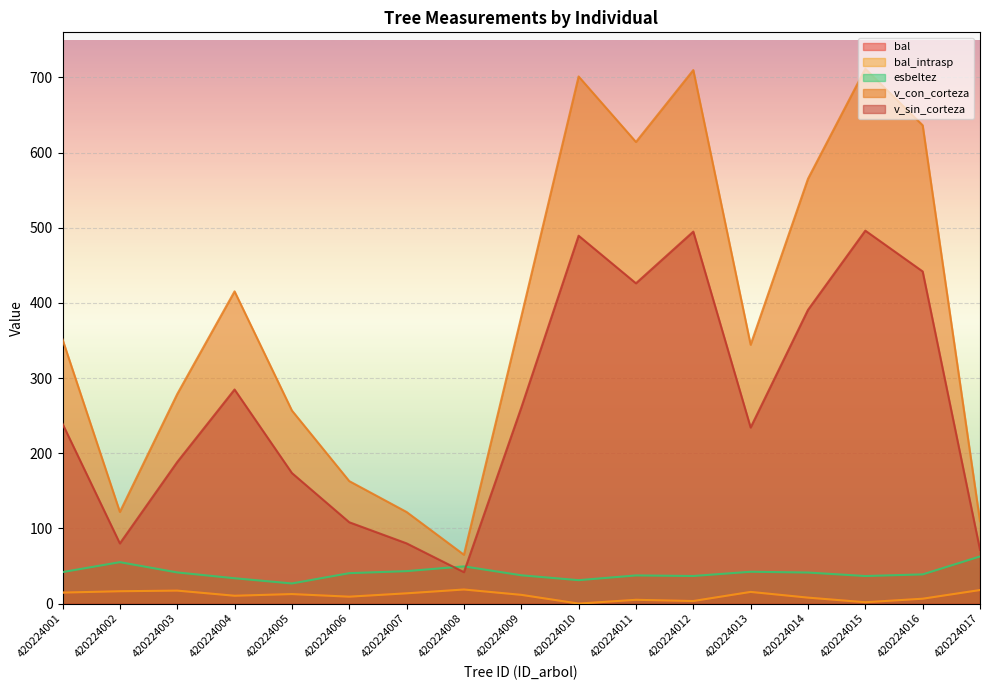

How many interior local valleys does the v_con_corteza series have?

4